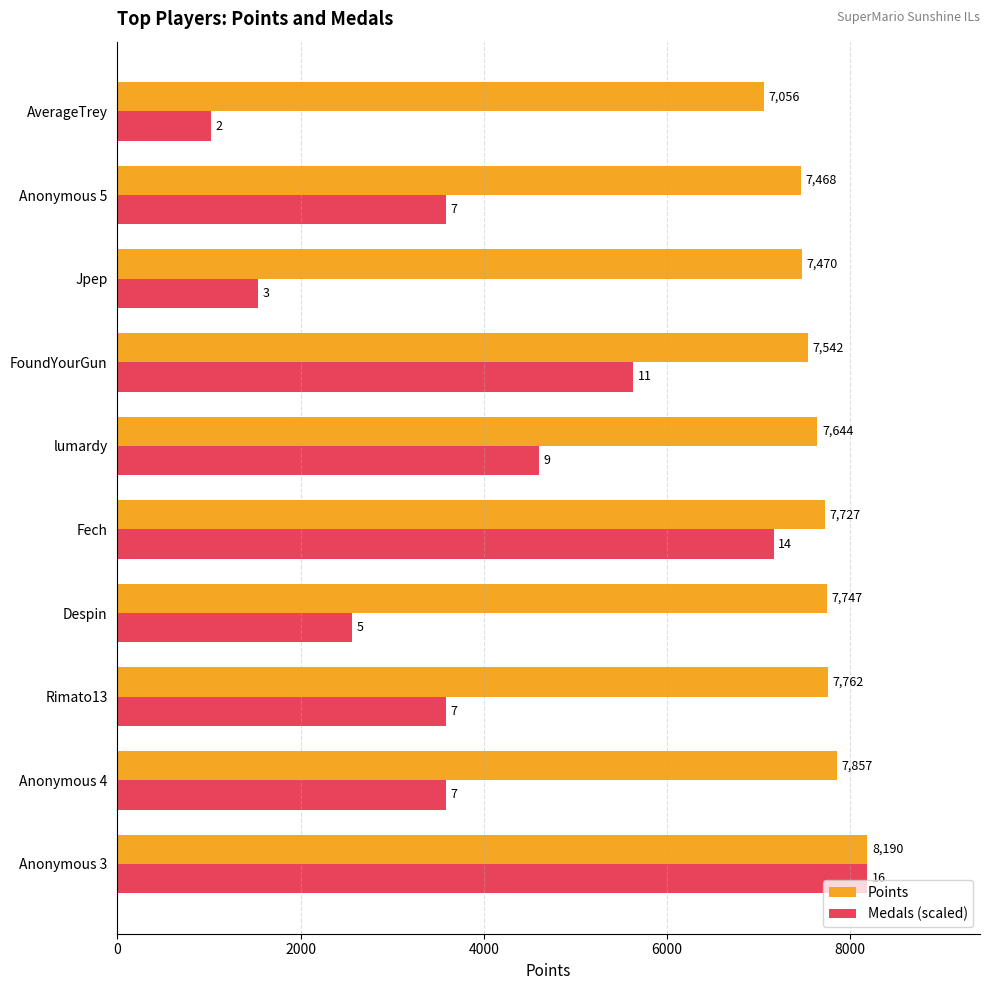

Which series has the largest total across all categories?

Points